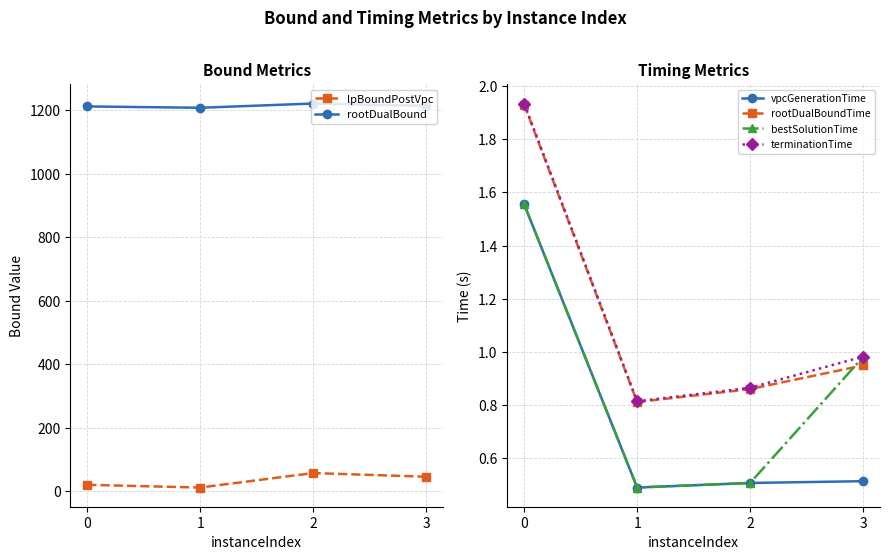

What is the value of the rootDualBound point at the 1st from the left?

1211.5